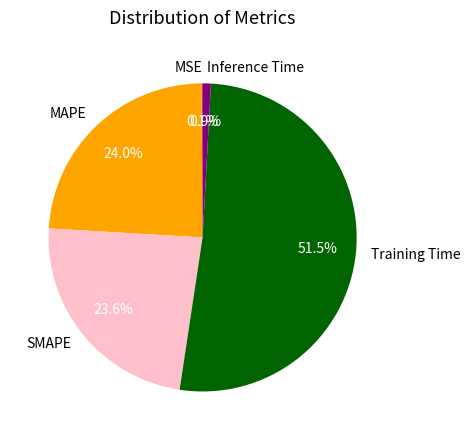

What is the largest slice in the pie chart?

Training Time